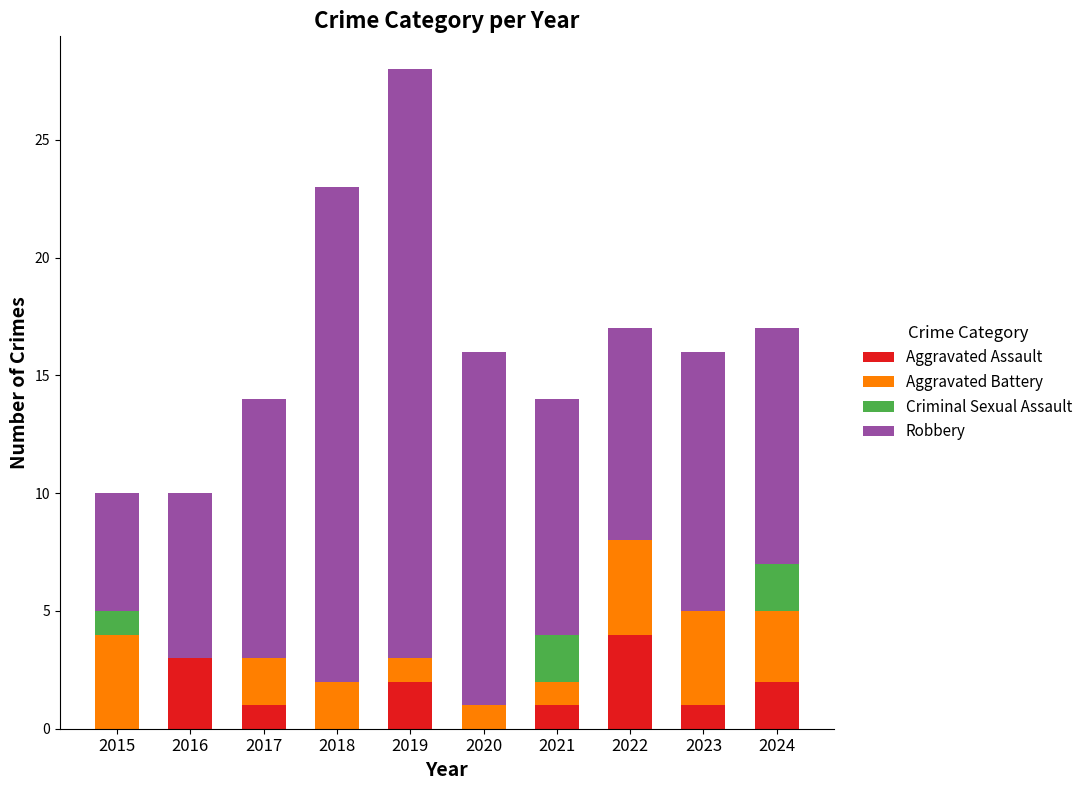

Does the chart contain stacked bars?

Yes